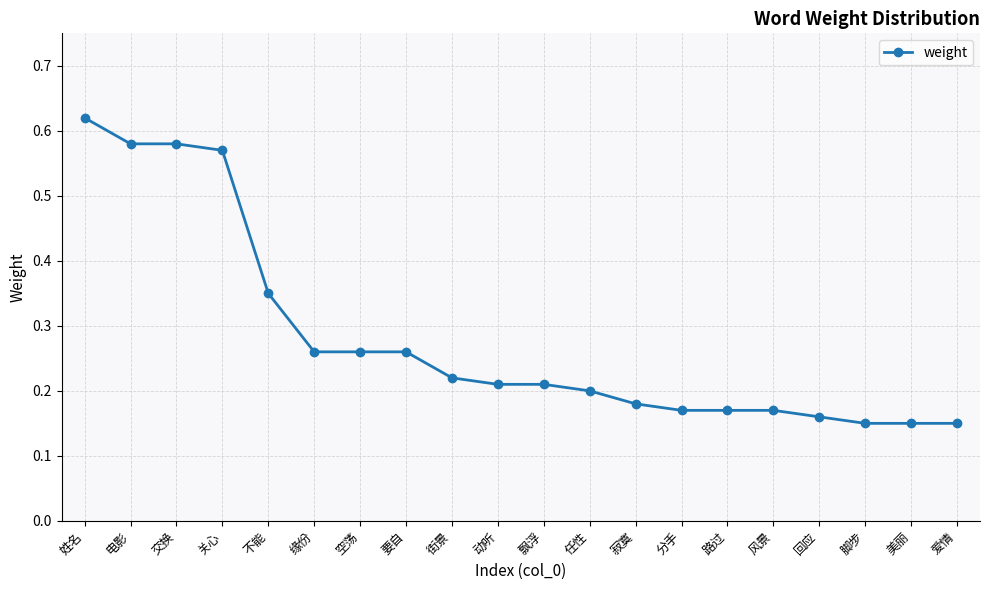

What position from the left is 美丽?

19